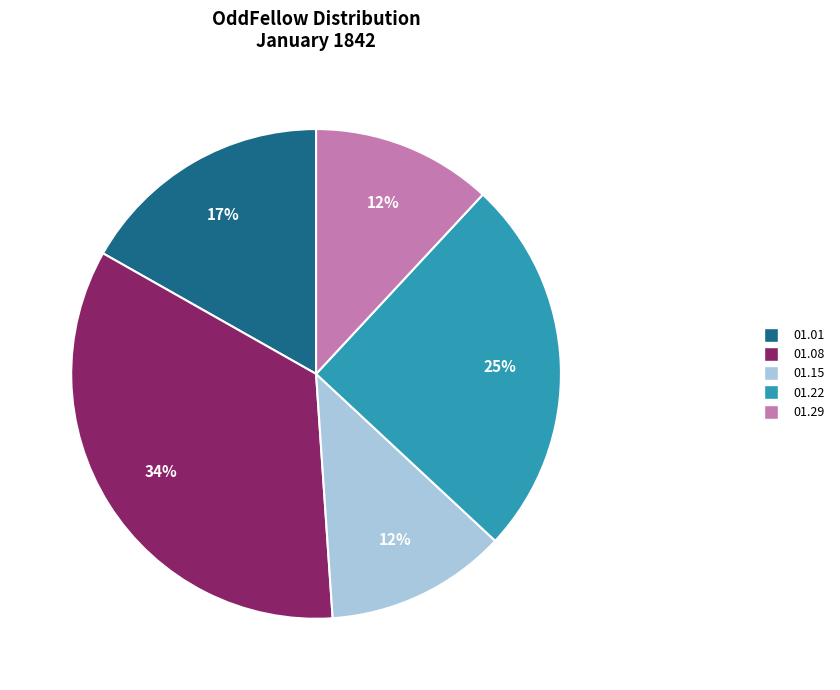

Count the number of slices in the pie.

5